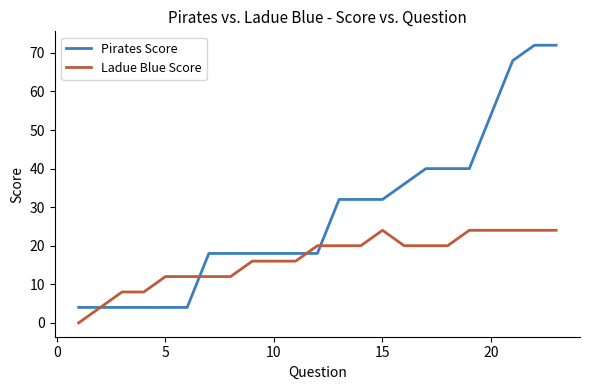

What is the difference between the second highest and minimum values in the Pirates Score series?

68